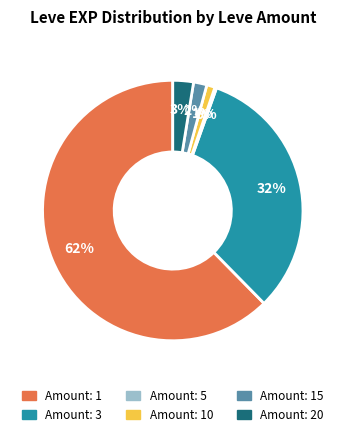

To the nearest percent, what is the average slice percentage?

17%